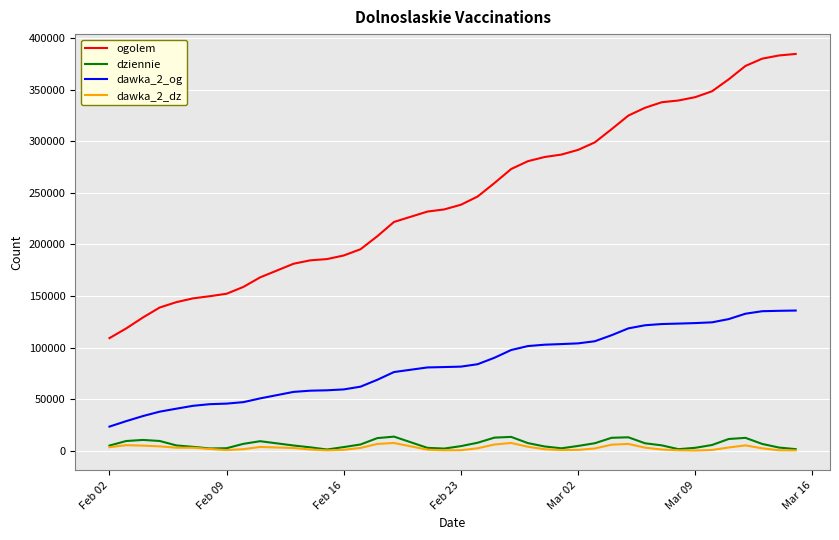

Which series has the largest total across all categories?

ogolem